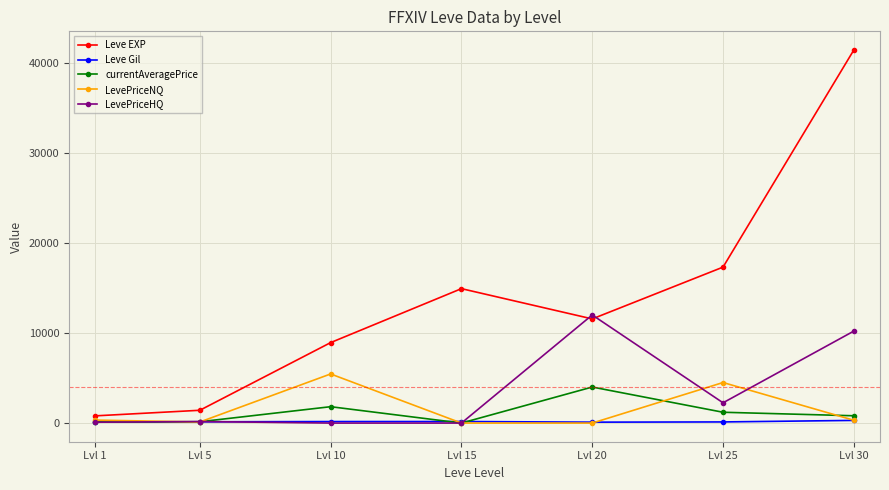

How many values in the LevePriceNQ series are below 312?

3